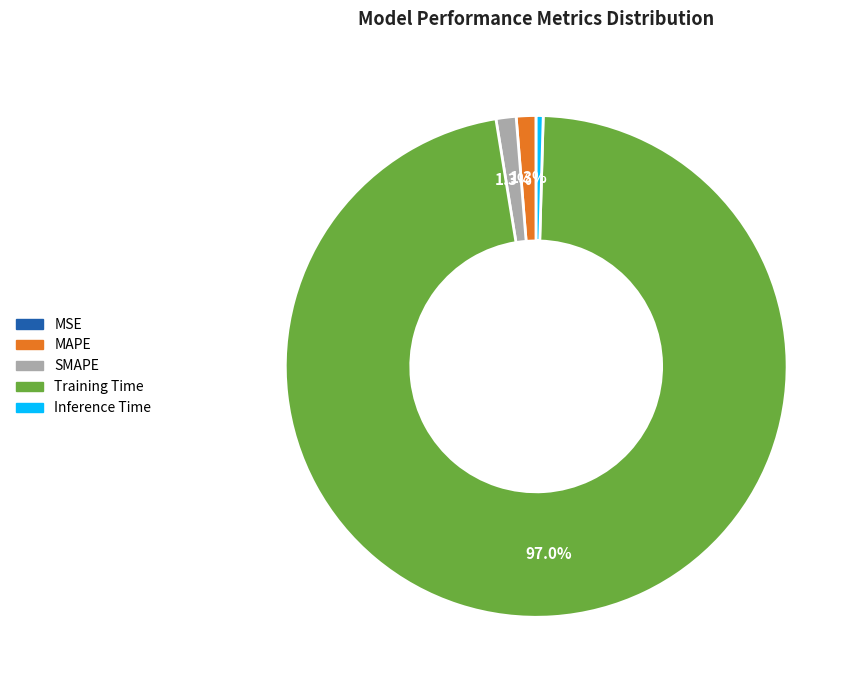

The SMAPE slice represents 14% of the pie. True or false?

False